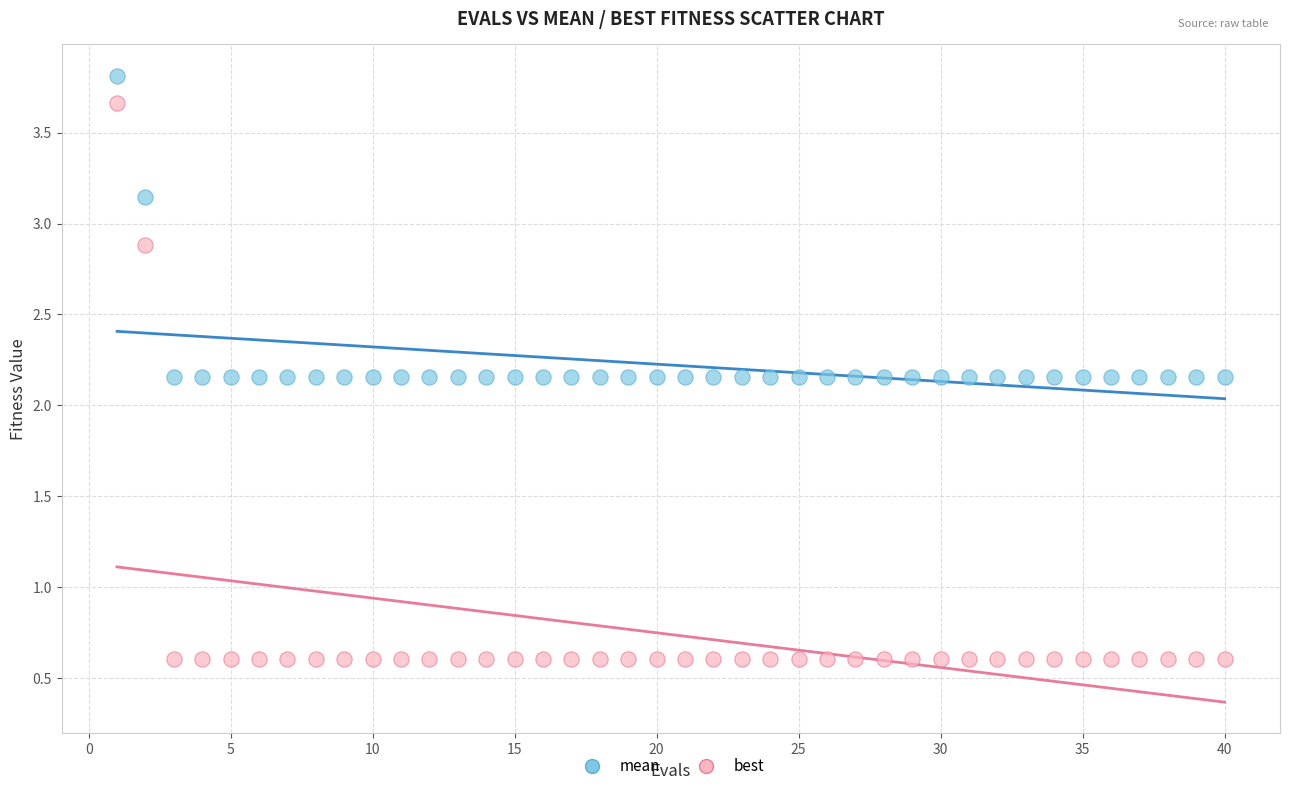

What are all the series names shown in the legend?

mean, best